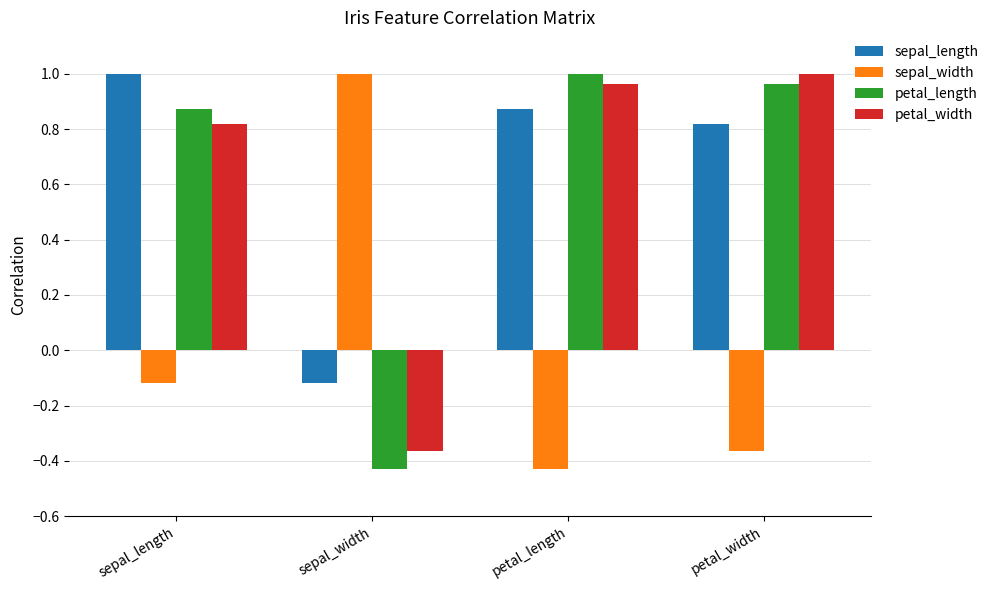

At which label is sepal_length closest to 0?

sepal_width